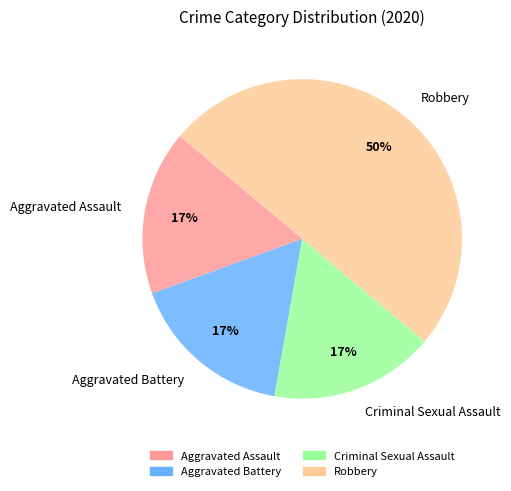

Which slice is the largest?

Robbery